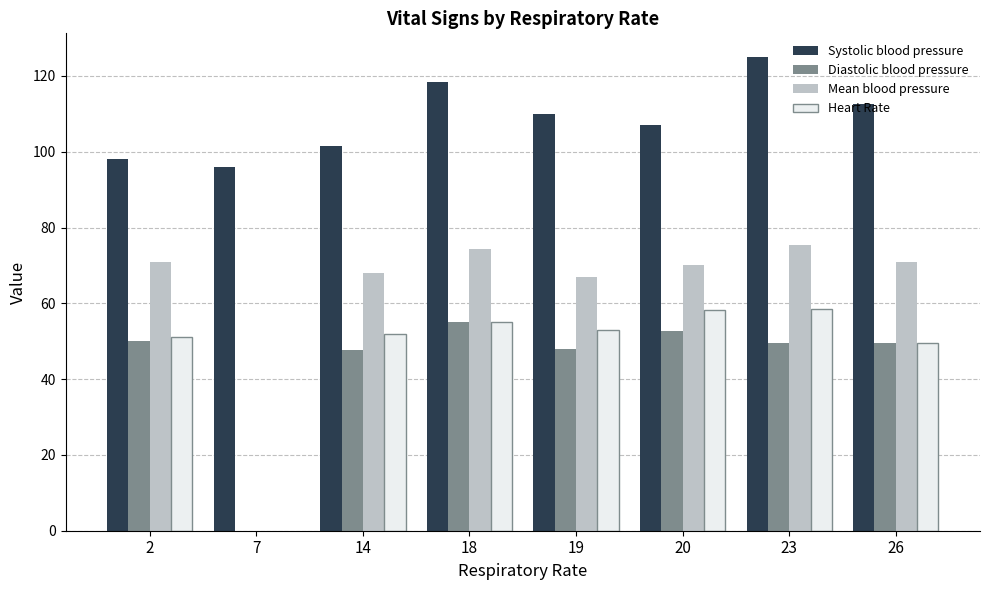

What is the total value across all series at 23?

308.5